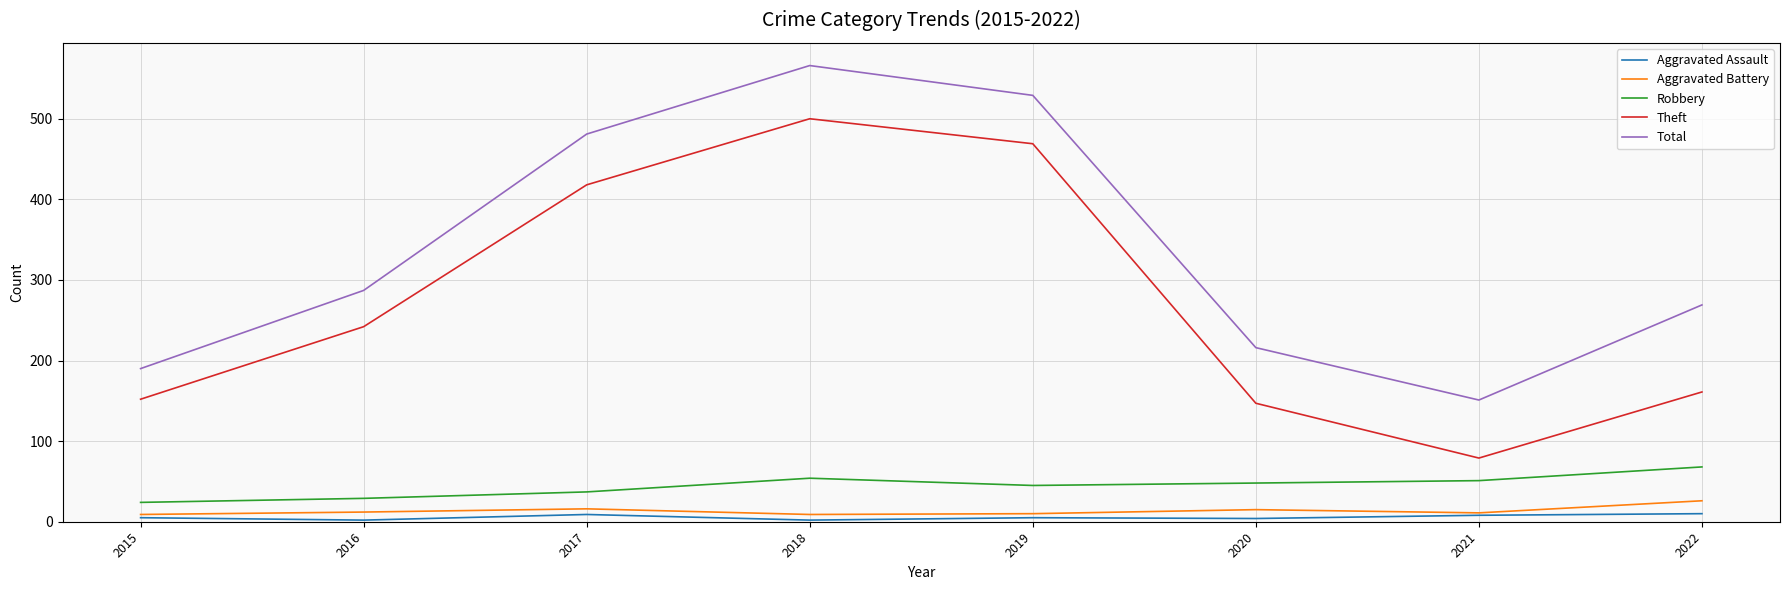

What is the approximate value of Aggravated Battery at 2020, to the nearest 10?

20